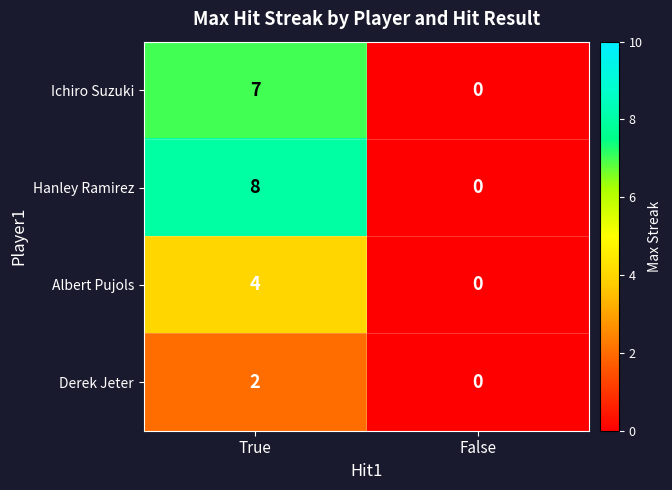

At which category does the chart reach its minimum across all series?

False